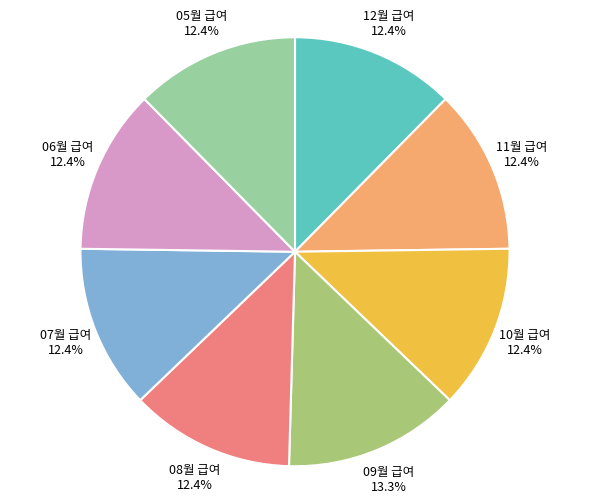

The 07월 급여 slice represents 1% of the pie. True or false?

False